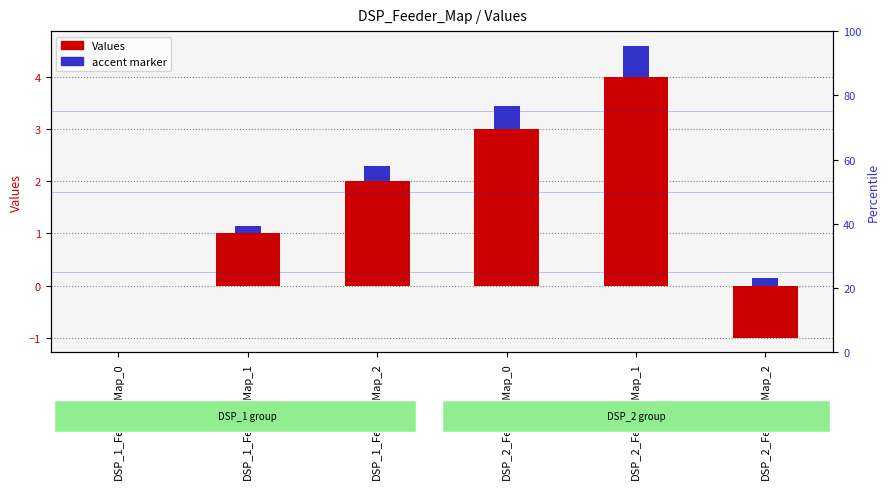

Rank the categories by accent marker value from lowest to highest.

DSP_1_Feeder_Map_0, DSP_1_Feeder_Map_1, DSP_2_Feeder_Map_2, DSP_1_Feeder_Map_2, DSP_2_Feeder_Map_0, DSP_2_Feeder_Map_1